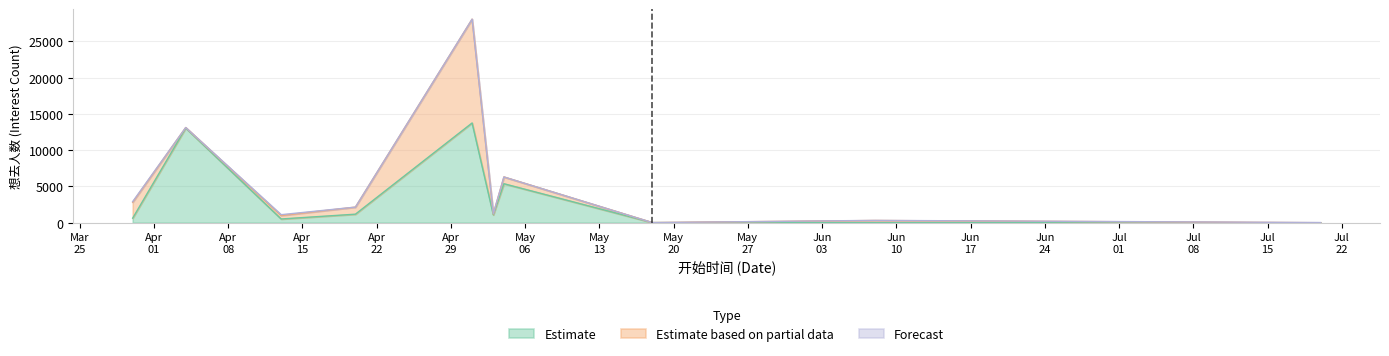

What is the highest value of the Estimate series?

13752